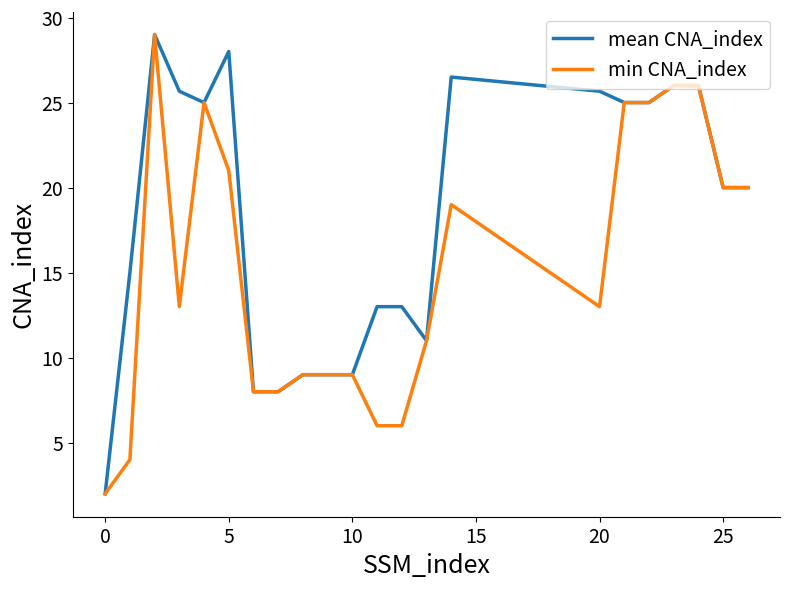

Which series has the largest total across all categories?

mean CNA_index